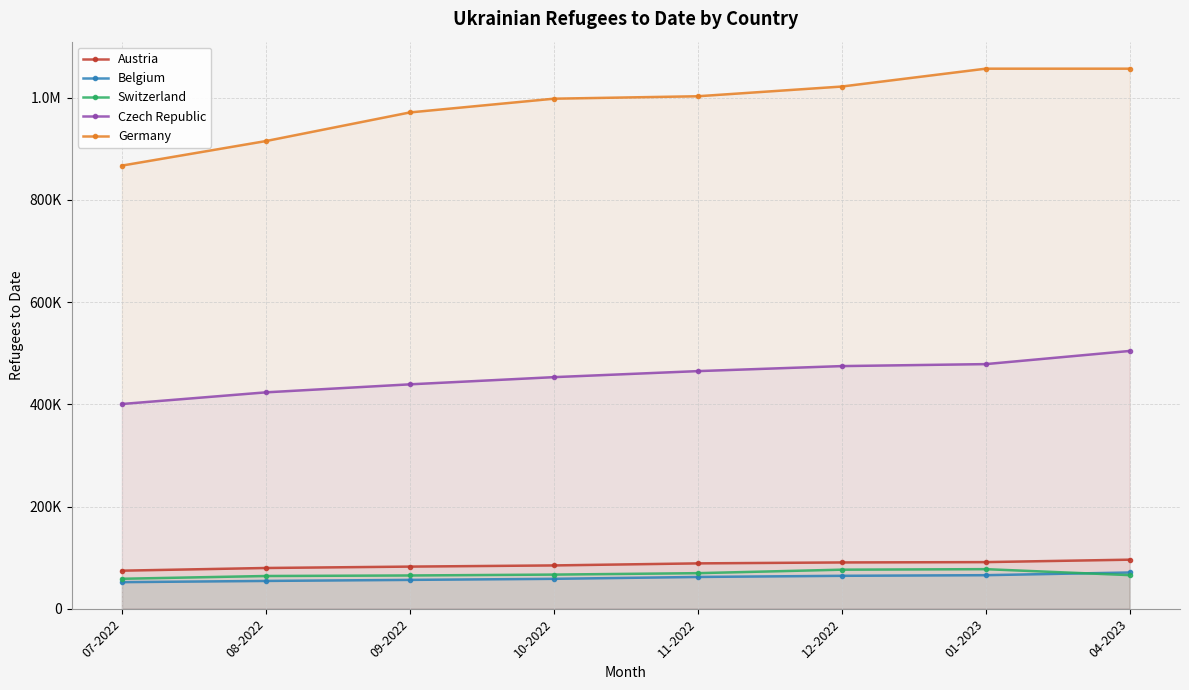

How many values in the Belgium series are below 62181?

4